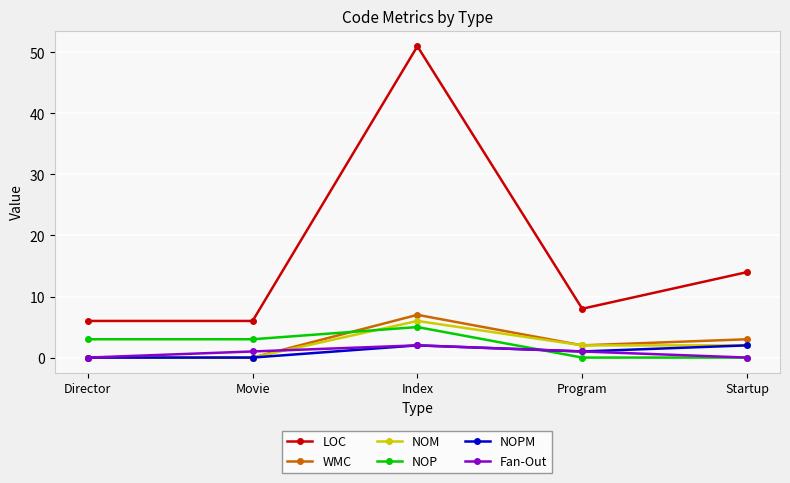

Is it true that NOP equals 0 at Program?

True